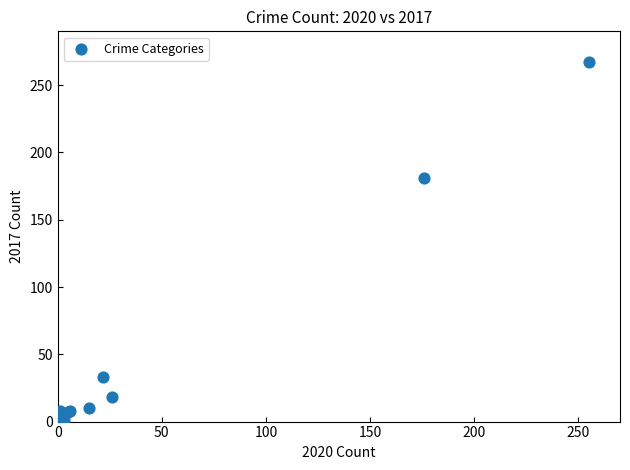

What Y value in the scatter plot is closest to 134?

181